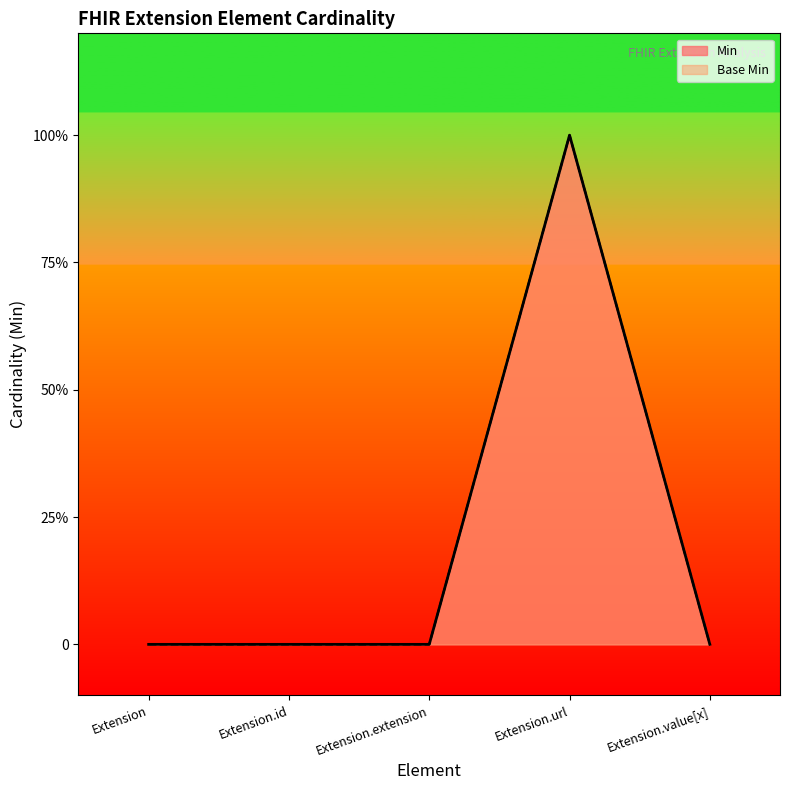

What position from the right is Extension.id?

4